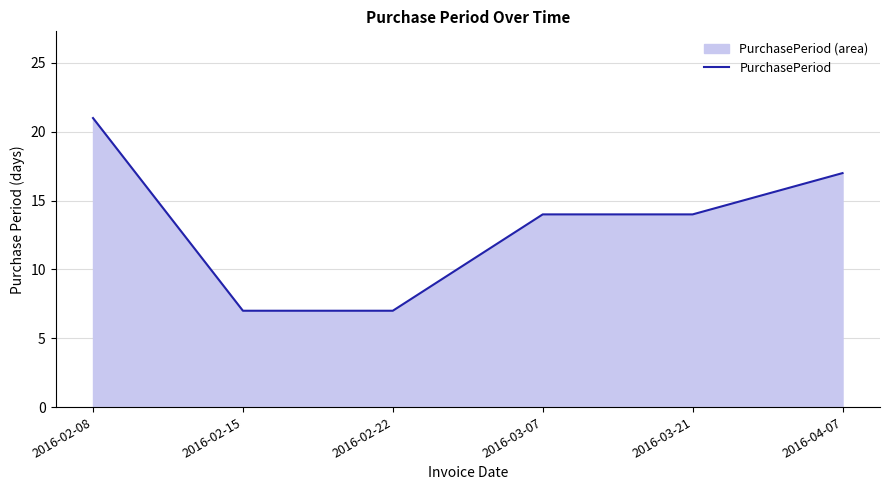

What is the value of the 3rd point from the left?

7